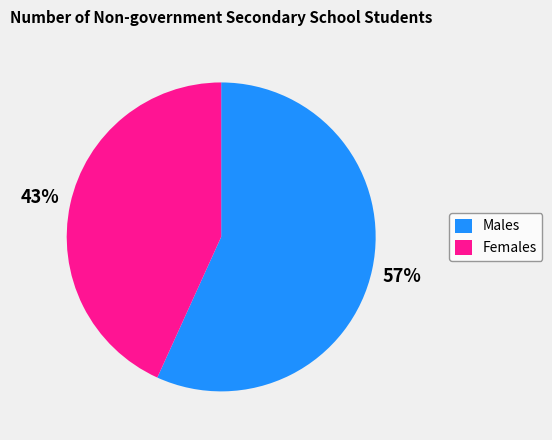

How many slices are in this pie chart?

2